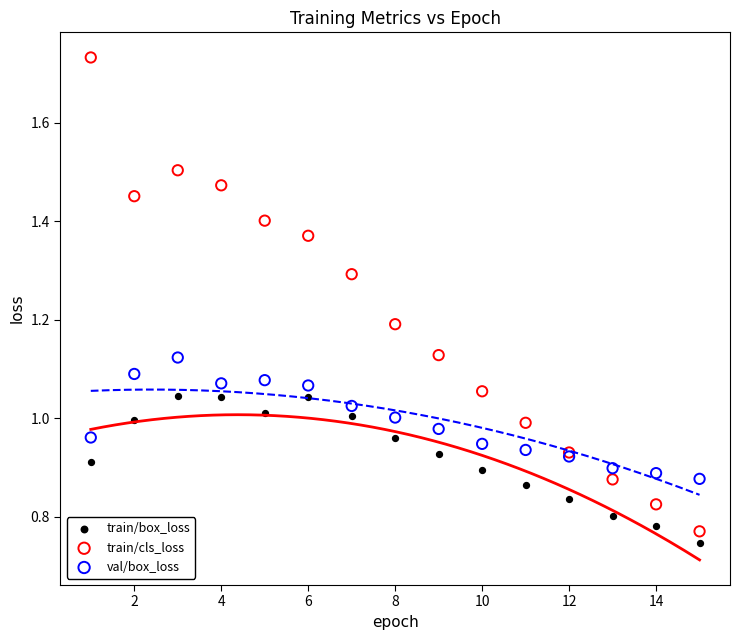

Which series reaches the maximum Y coordinate?

train/cls_loss